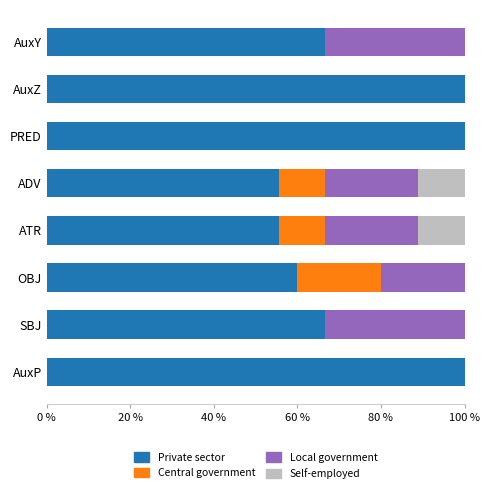

What is the total value across all series at SBJ?

100.0